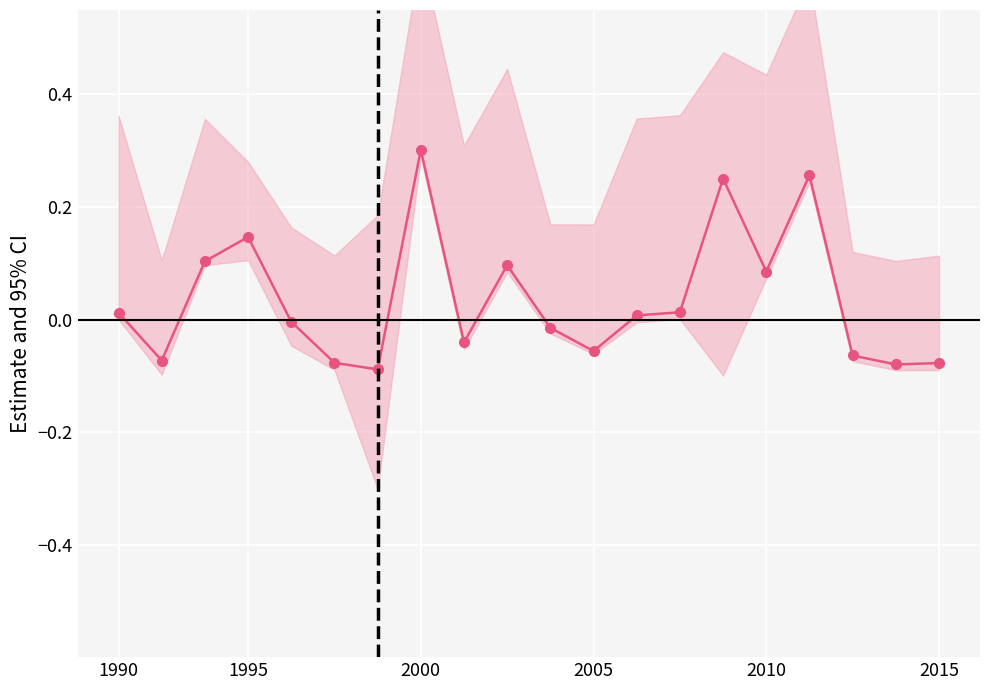

Which has a higher value, 2000 or 12?

2000